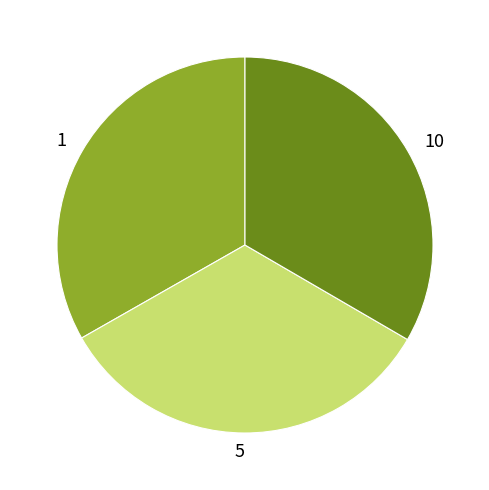

Is the sum of 5 and 1 greater than half?

Yes